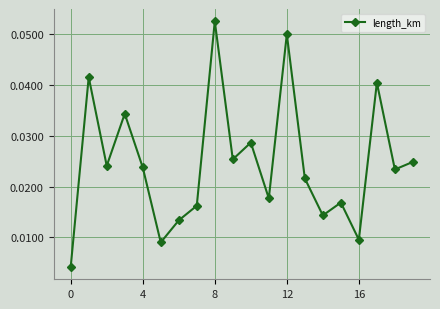

What is the sum of all values?

0.5